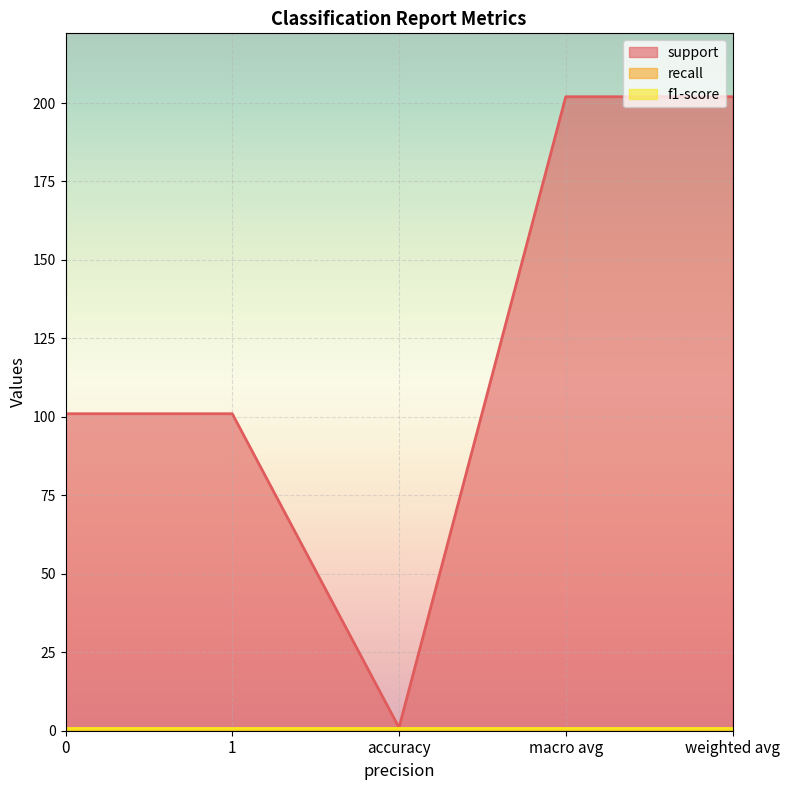

What is the label of the 1st point from the right?

weighted avg